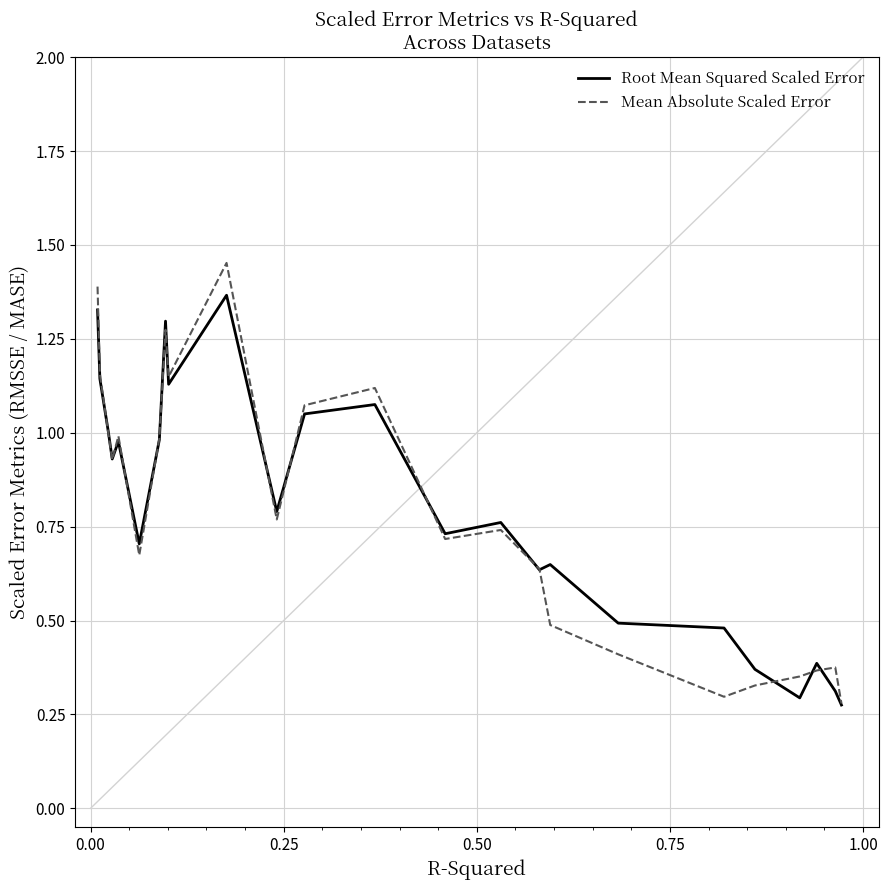

List the series in order of their peak value, highest first.

Mean Absolute Scaled Error, Root Mean Squared Scaled Error